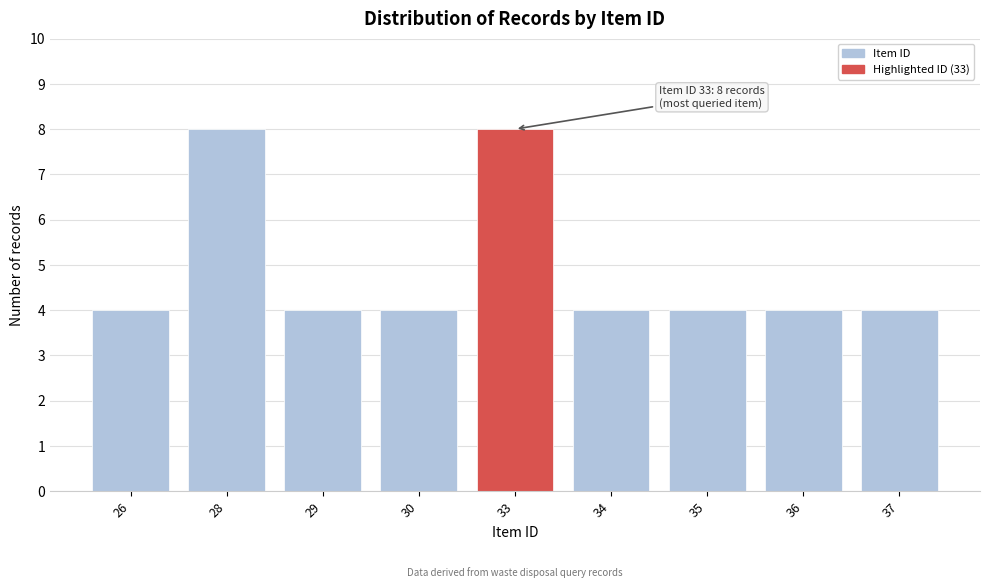

Reading left to right, extract all data points from this chart.

26=4	28=8	29=4	30=4	33=8	34=4	35=4	36=4	37=4